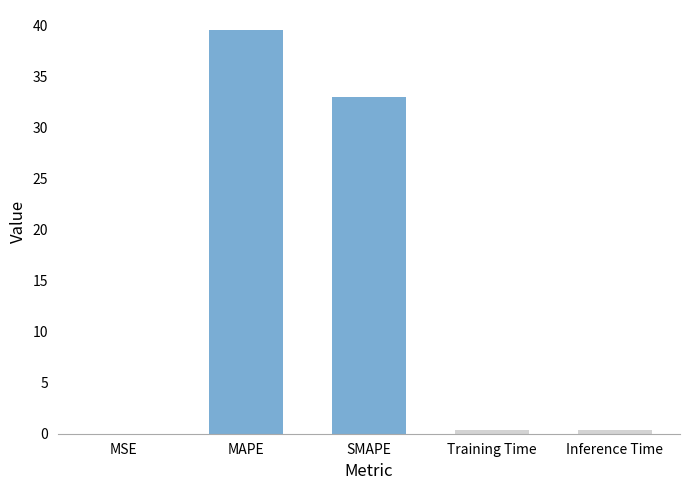

At which category does the chart reach its peak across all series?

MAPE